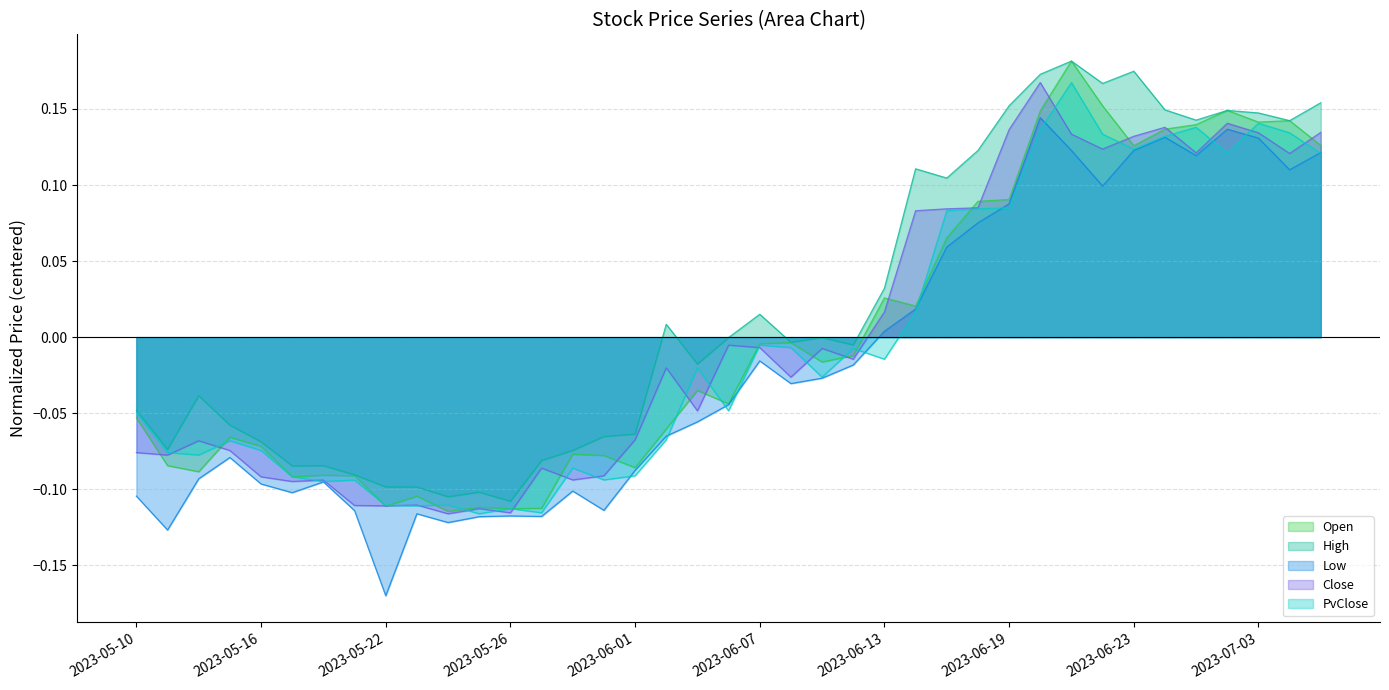

What is the smallest value displayed?

-0.2